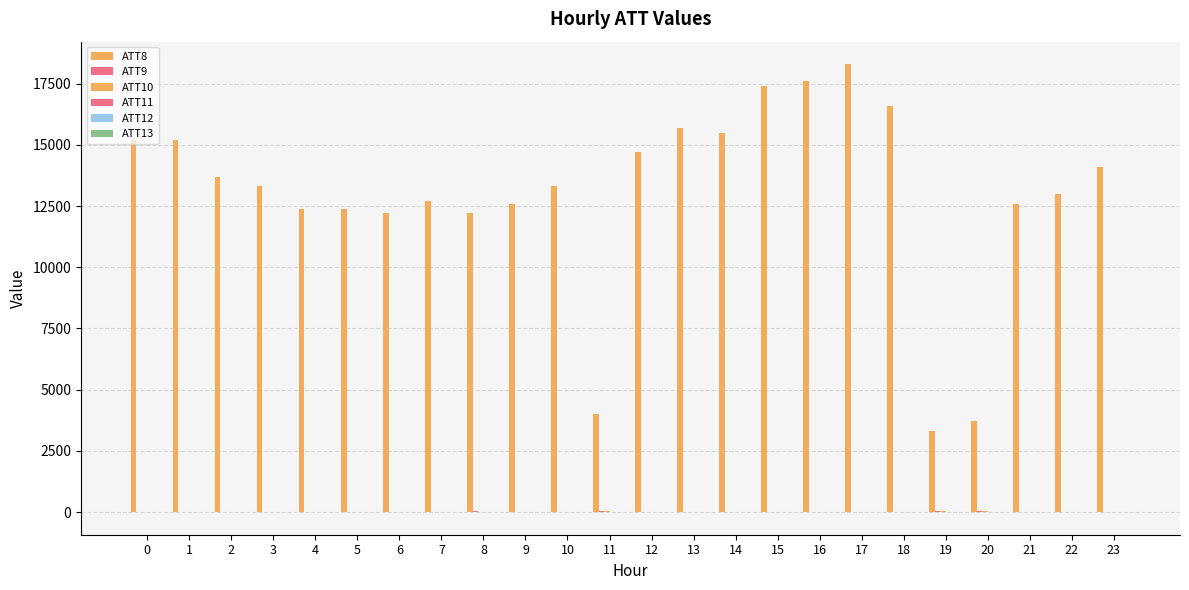

What is the maximum value for ATT10?

29.8